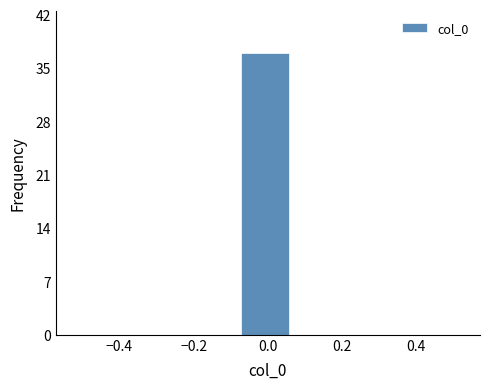

Reading left to right, list every bar in this chart as the range it spans on the x-axis followed by its height. Neither the bar edges nor the heights are printed on the chart, so give them approximately, as read against the axes.

-0.50 to -0.36: 0
-0.36 to -0.22: 0
-0.22 to -0.08: 0
-0.08 to 0.08: 37
0.08 to 0.22: 0
0.22 to 0.36: 0
0.36 to 0.50: 0